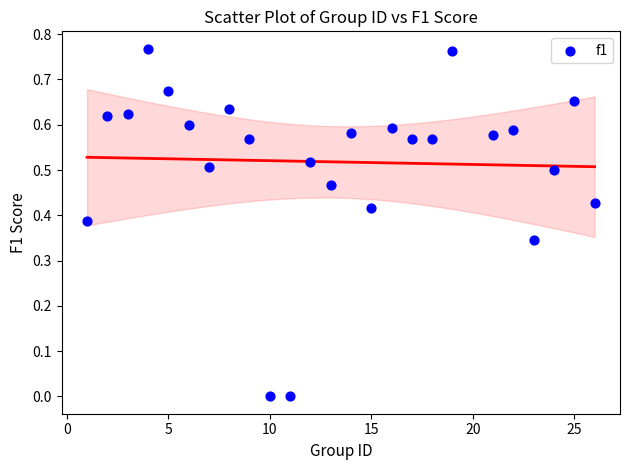

What is the range of X values (max minus min)?

25.0